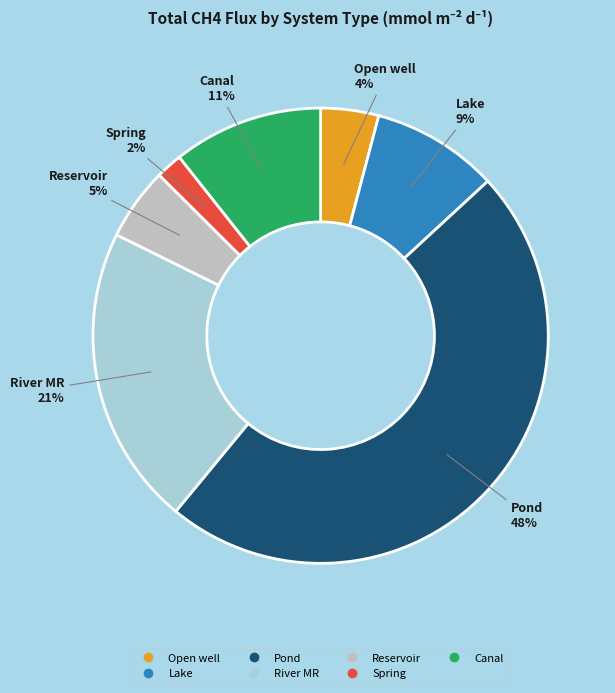

Do River MR and Pond together represent more than half of the pie?

Yes